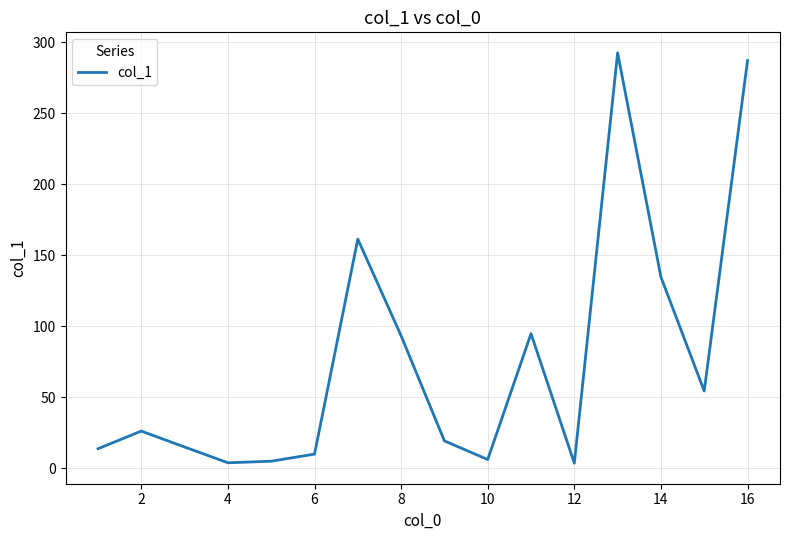

What is the difference between the maximum and minimum values?

288.9